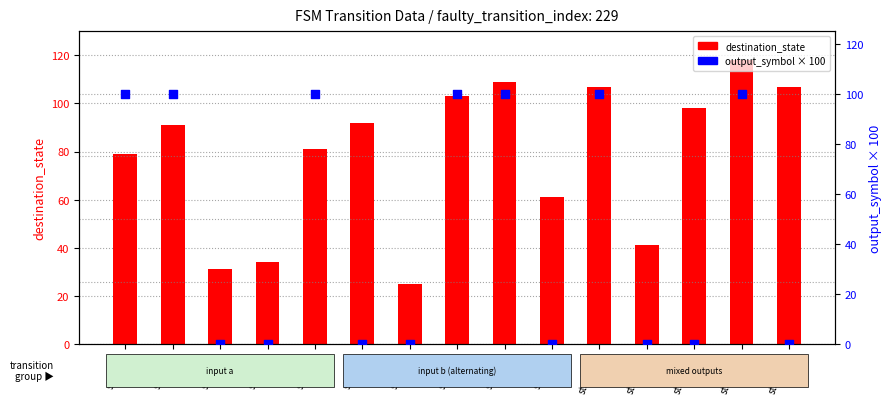

At how many categories does at least one series exceed 70?

10